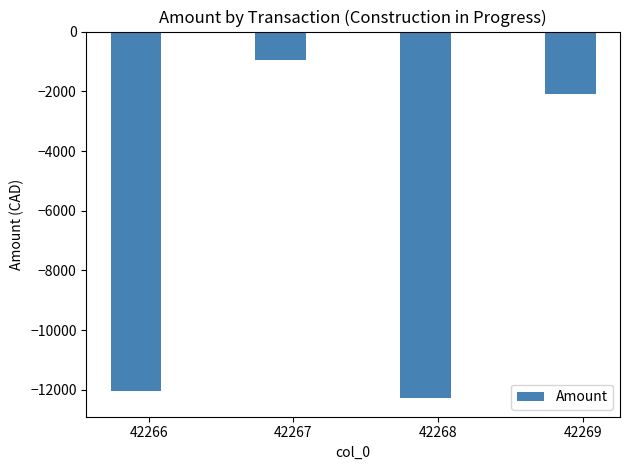

Reading right to left, list all the values displayed in this chart.

42269=-2088.9	42268=-12282.8	42267=-960.5	42266=-12046.1